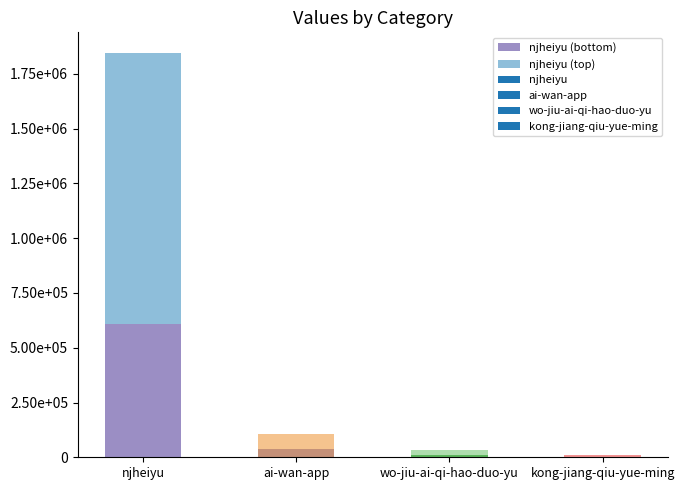

Does the chart contain stacked bars?

No